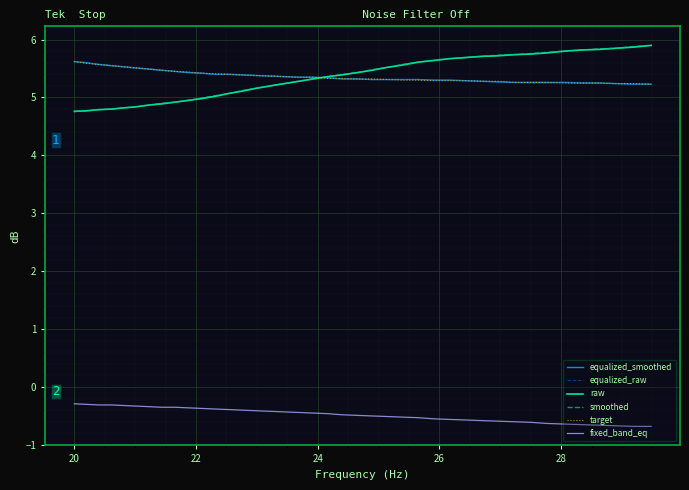

What is the maximum value for fixed_band_eq?

-0.3